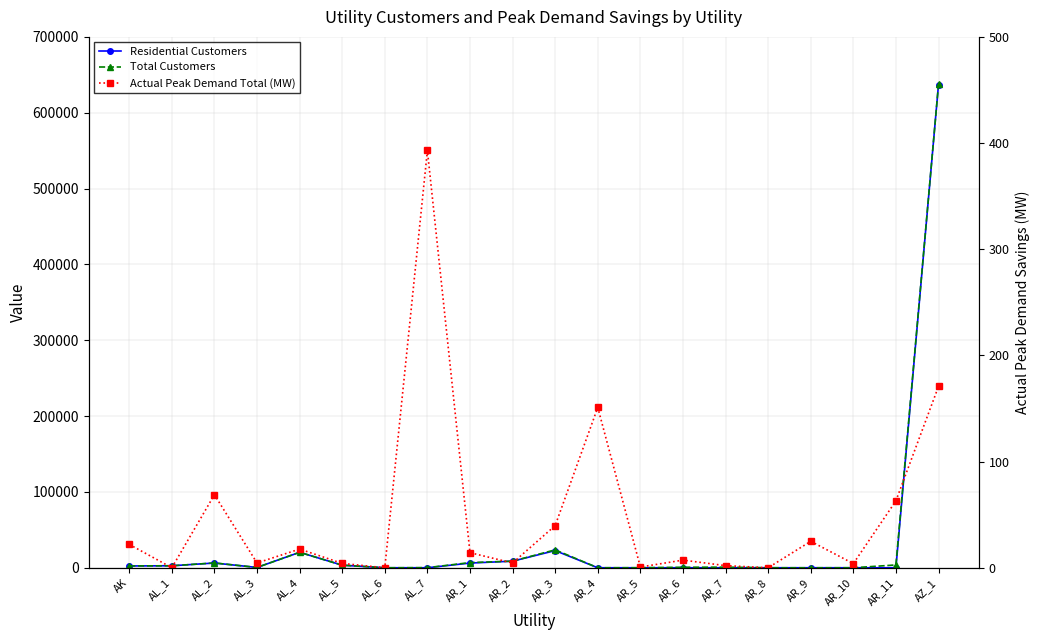

How many lines are shown in the chart?

3